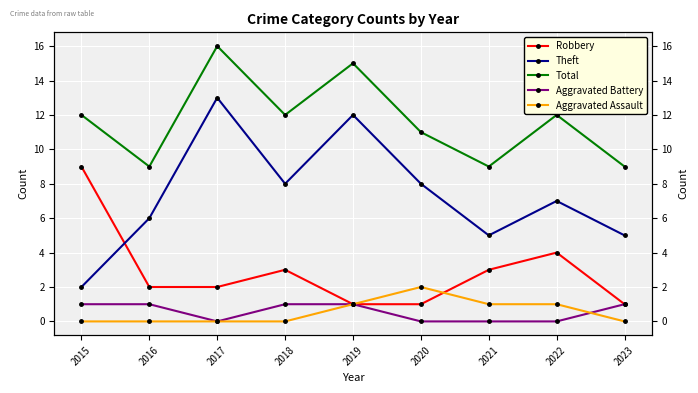

Where is the first local minimum for Theft?

2018